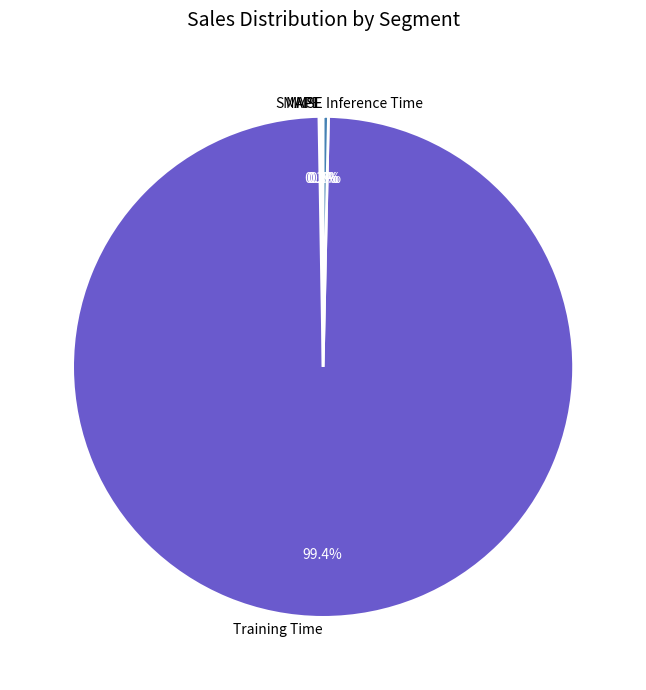

Which has a higher value, Inference Time or Training Time?

Training Time